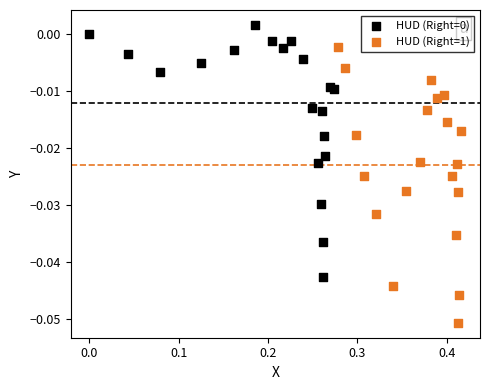

Which series has the largest Y range (max minus min)?

HUD (Right=1)